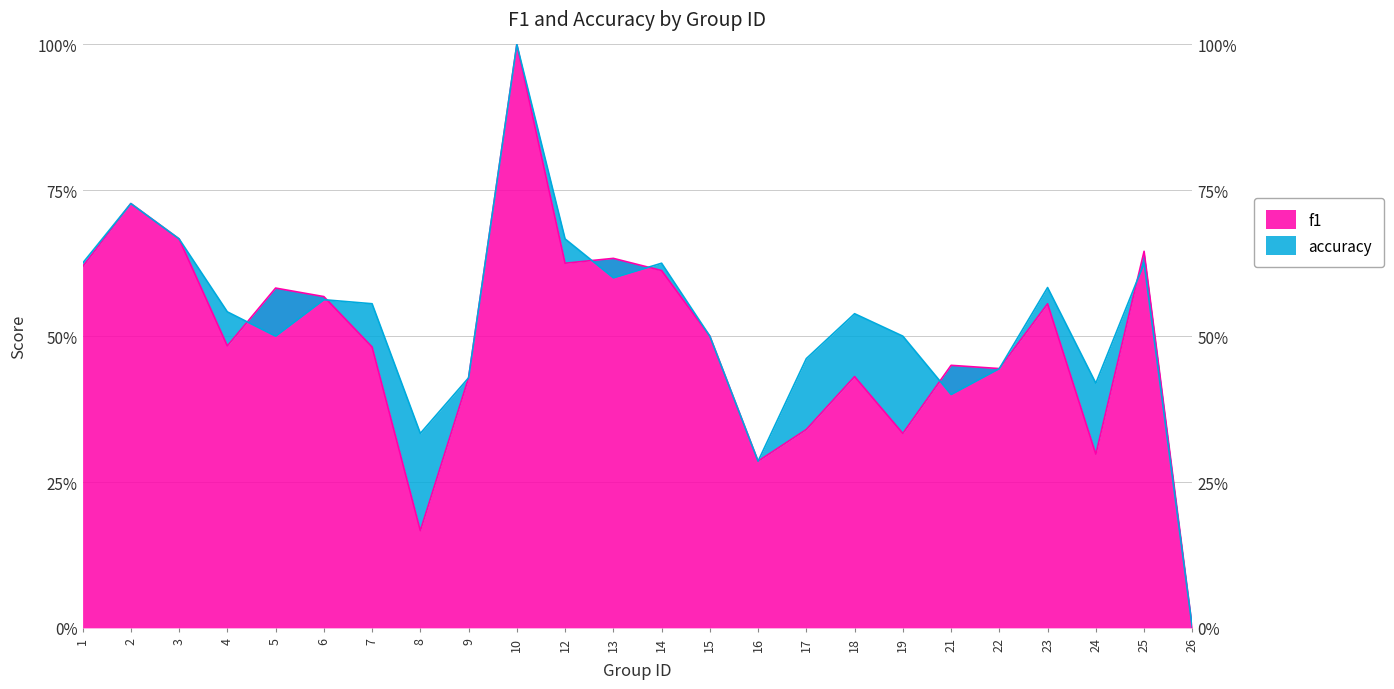

Which series ends up on top after the final intersection of f1 and accuracy?

f1